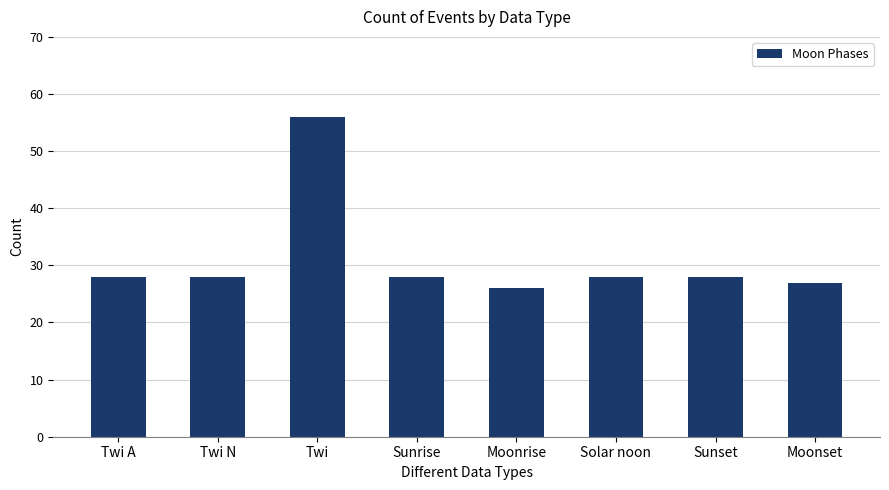

What is the ratio of the value at Solar noon to the value at Moonrise?

1.1